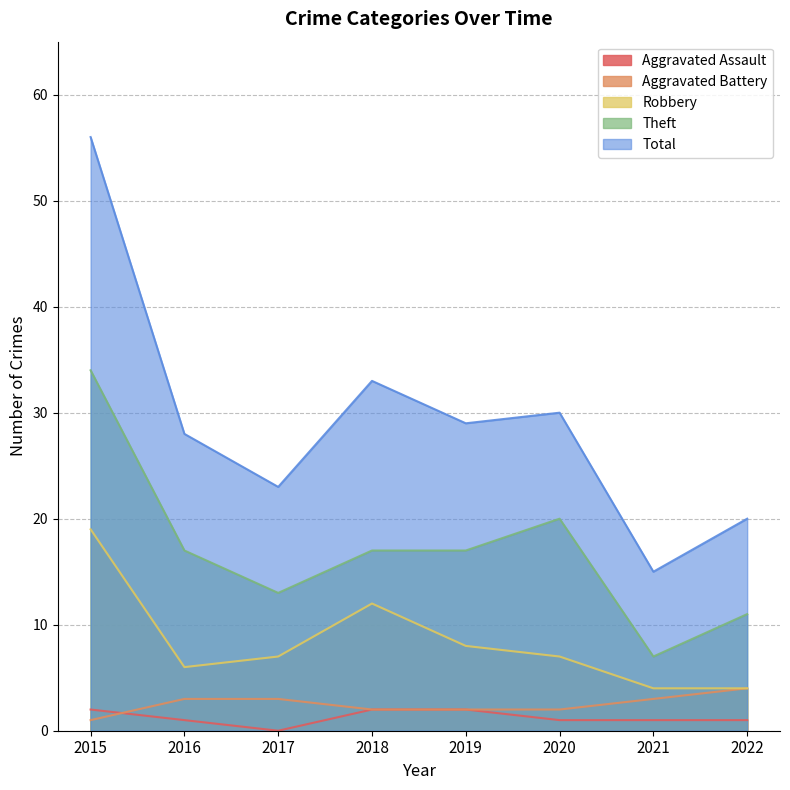

Reading left to right, extract all data points from this chart.

Aggravated Assault: 2015=2	2016=1	2017=0	2018=2	2019=2	2020=1	2021=1	2022=1
Aggravated Battery: 2015=1	2016=3	2017=3	2018=2	2019=2	2020=2	2021=3	2022=4
Robbery: 2015=19	2016=6	2017=7	2018=12	2019=8	2020=7	2021=4	2022=4
Theft: 2015=34	2016=17	2017=13	2018=17	2019=17	2020=20	2021=7	2022=11
Total: 2015=56	2016=28	2017=23	2018=33	2019=29	2020=30	2021=15	2022=20